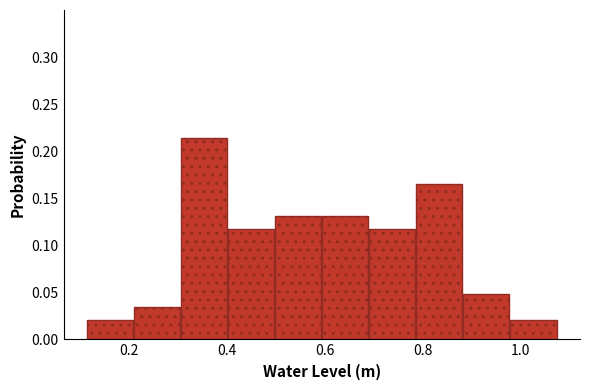

Reading left to right, transcribe this chart: for each bar, give the range it covers on the x-axis and its height. Neither the bar edges nor the heights are printed on the chart, so give them approximately, as read against the axes.

0.12 to 0.20: 0.020
0.20 to 0.30: 0.035
0.30 to 0.40: 0.215
0.40 to 0.50: 0.115
0.50 to 0.60: 0.130
0.60 to 0.68: 0.130
0.68 to 0.78: 0.115
0.78 to 0.88: 0.165
0.88 to 0.98: 0.050
0.98 to 1.08: 0.020